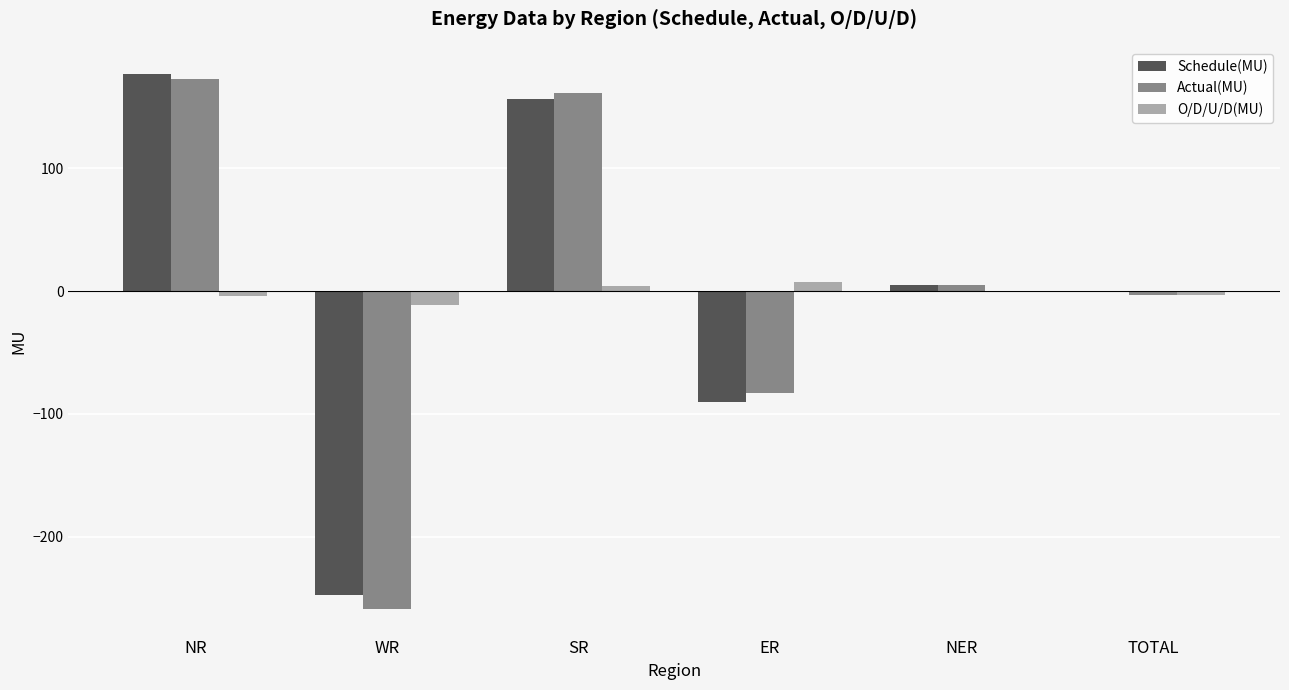

Which series changed the most between WR and ER?

Actual(MU)